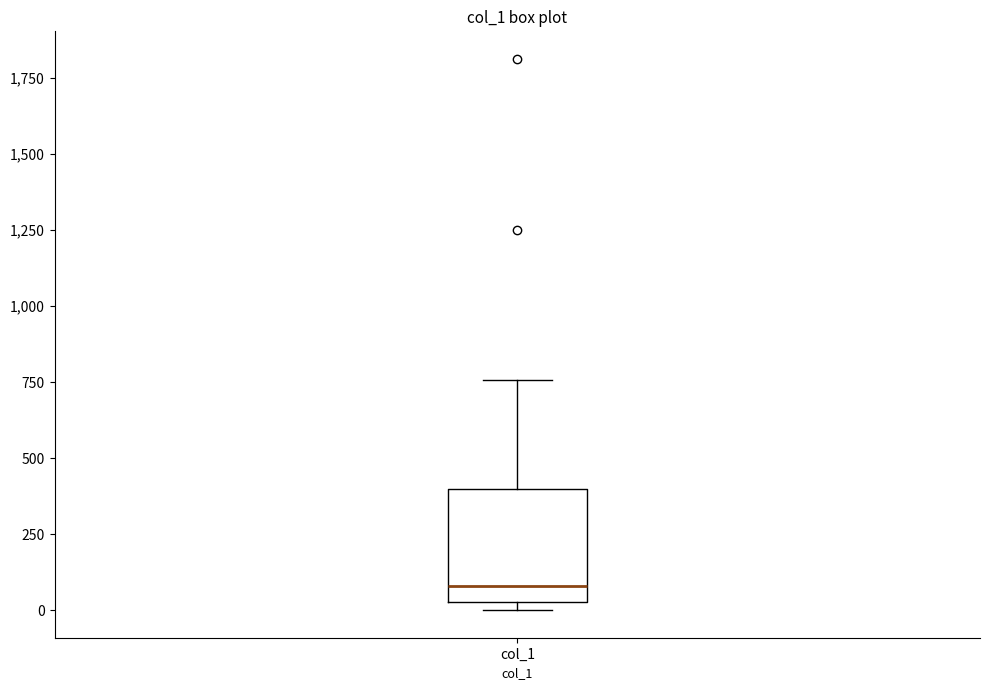

Transcribe this box plot: give where the median line is, the range the box spans, and where the two whiskers end, as read against the y-axis. The values are not printed on the chart, so give them approximately, as read against the axis.

median 100, box 50 to 400, whiskers 0 to 750